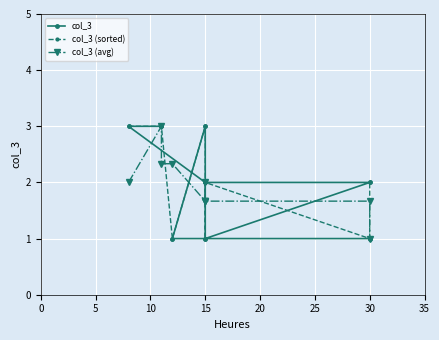

What is the smallest value displayed?

1.0